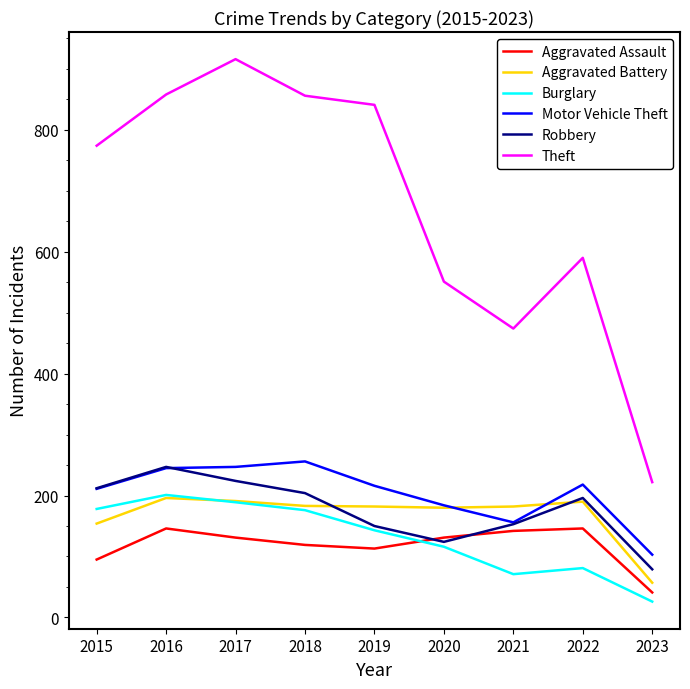

What is the minimum value for Aggravated Battery?

57